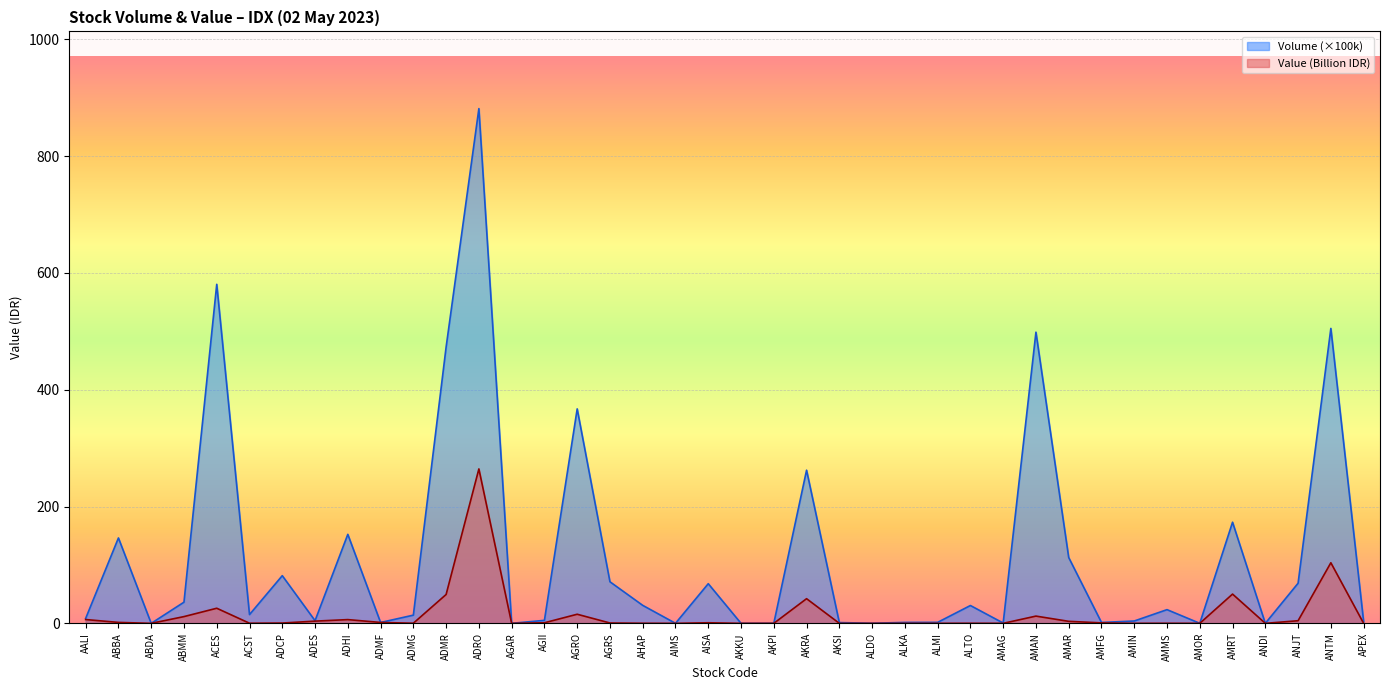

How many intersections are there between Volume and Value?

2